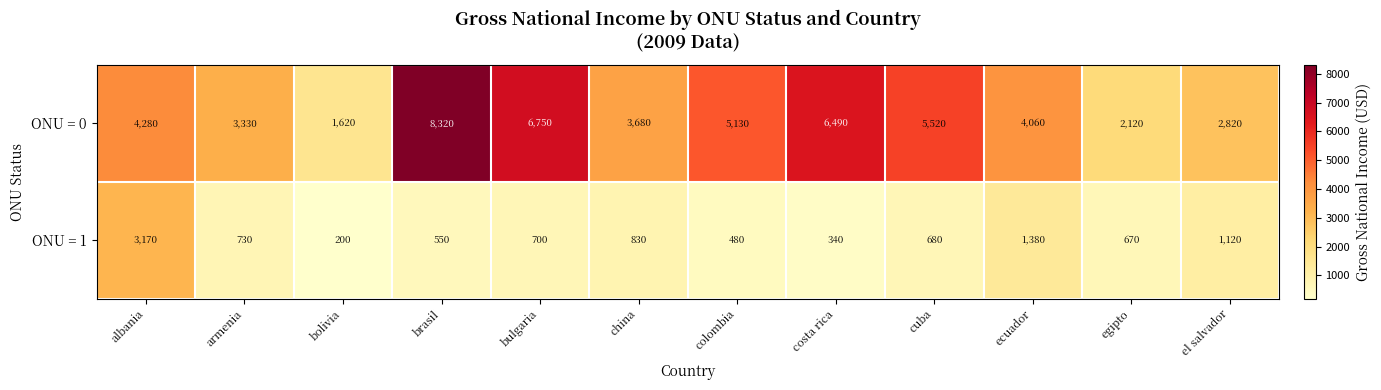

Which series changed the most between bolivia and colombia?

ONU = 0